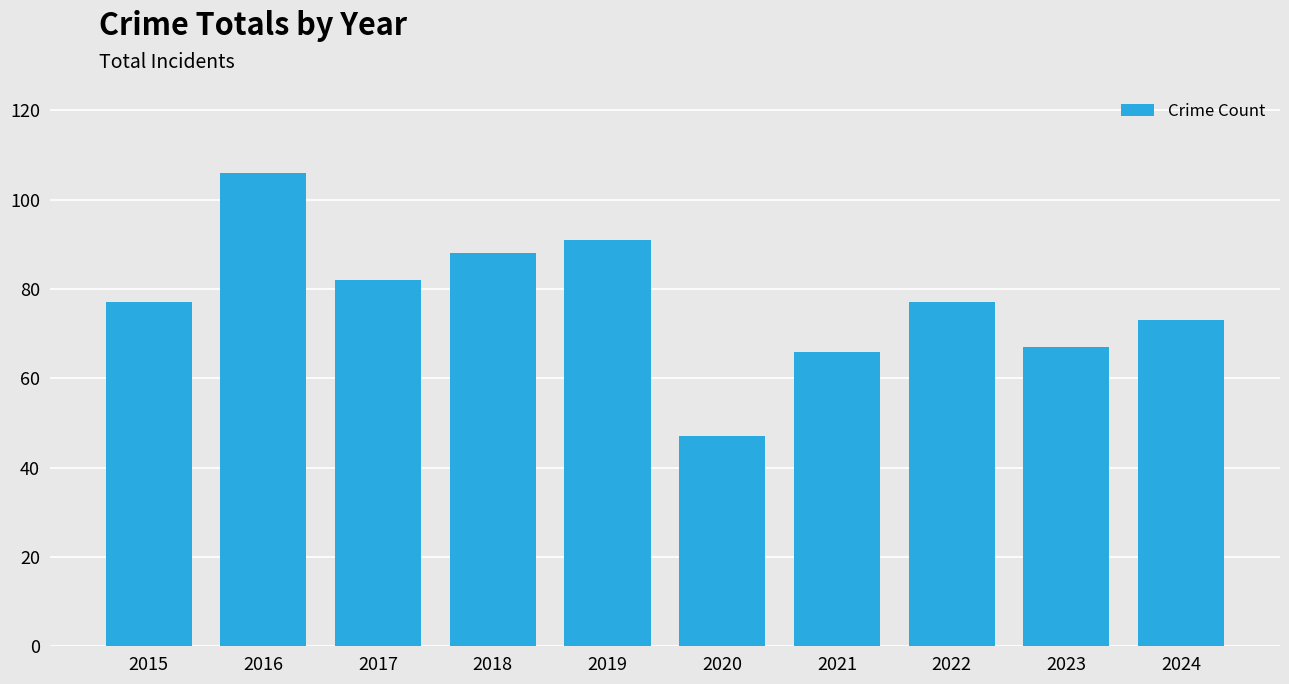

What is the value of the 10th bar from the left?

73